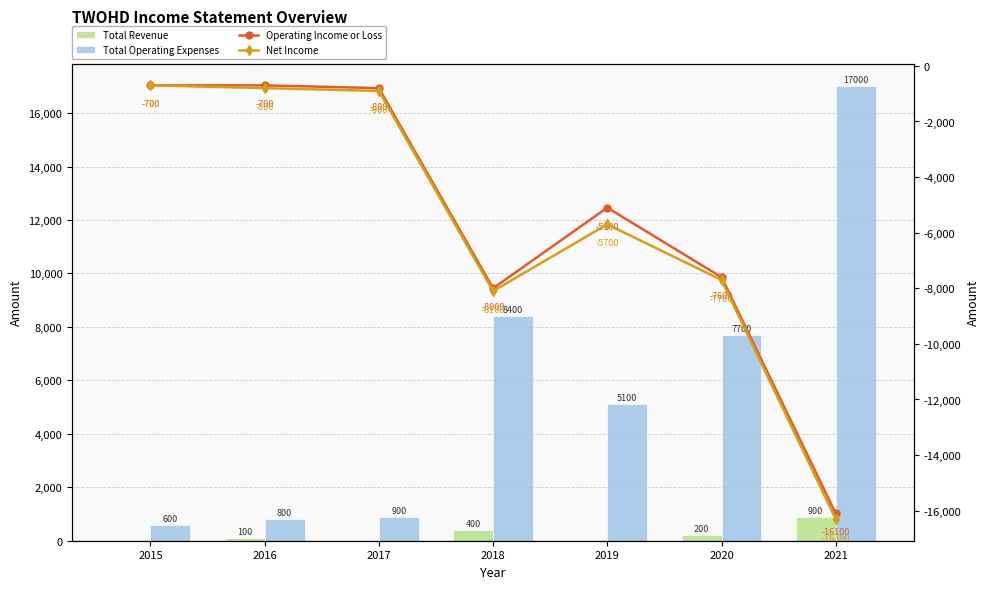

What is the value of the Operating Income or Loss bar at the 7th from the left?

-16100